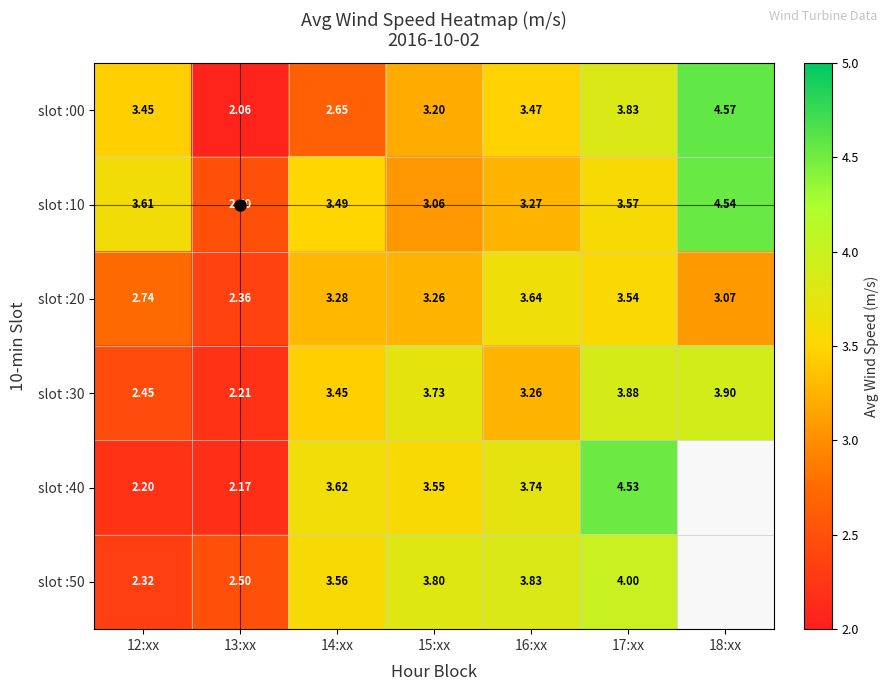

The value of slot :50 at 13:xx is 2.5. True or false?

True